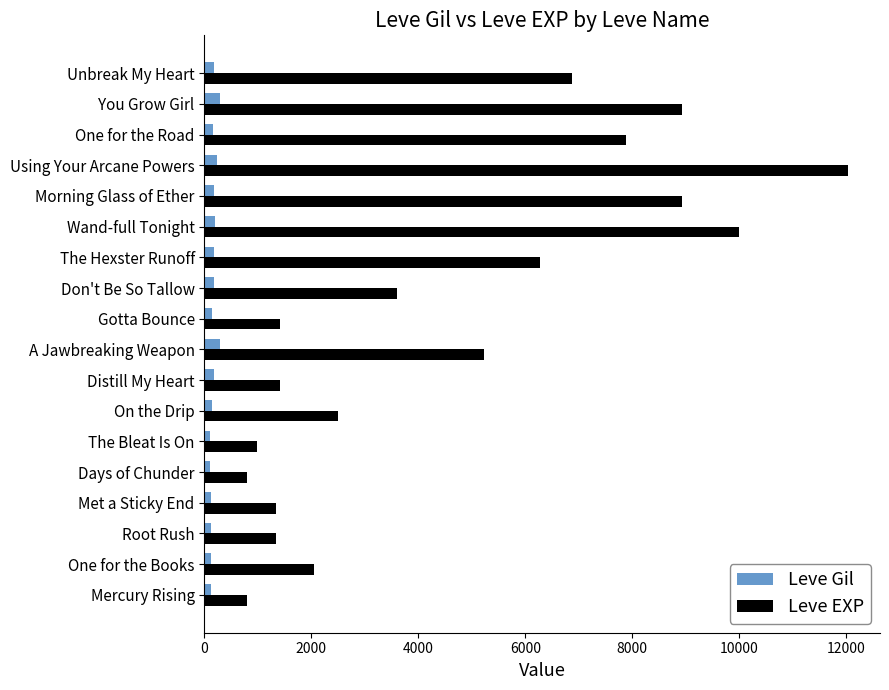

List the series in order of their peak value, highest first.

Leve EXP, Leve Gil